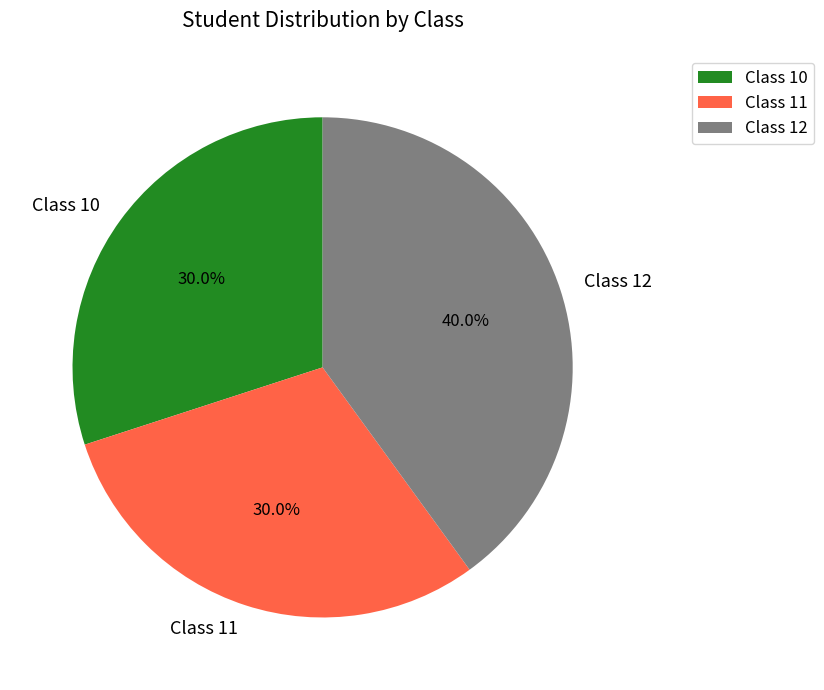

The Class 11 slice represents 45% of the pie. True or false?

False